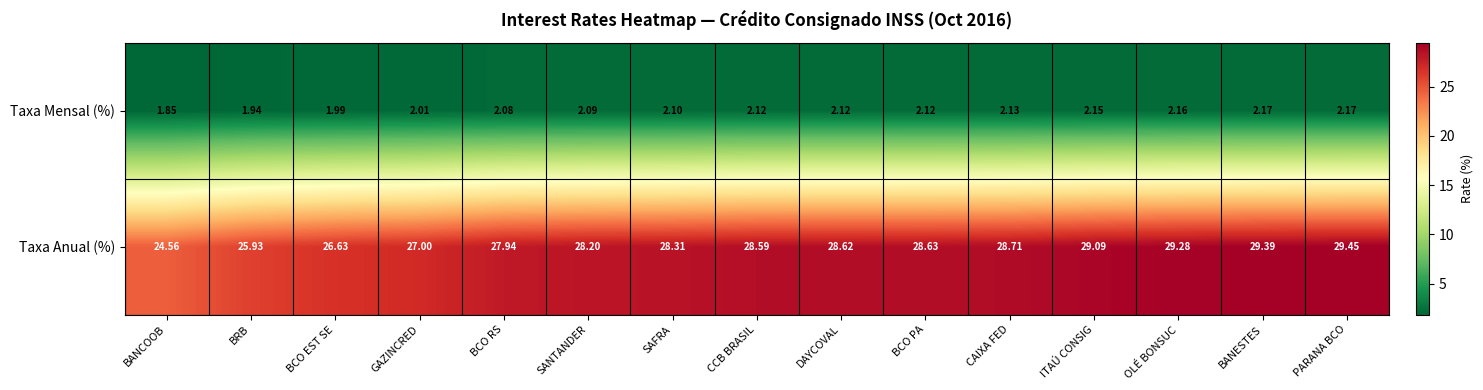

Where does the Taxa Anual (%) series first go above 28?

SANTANDER